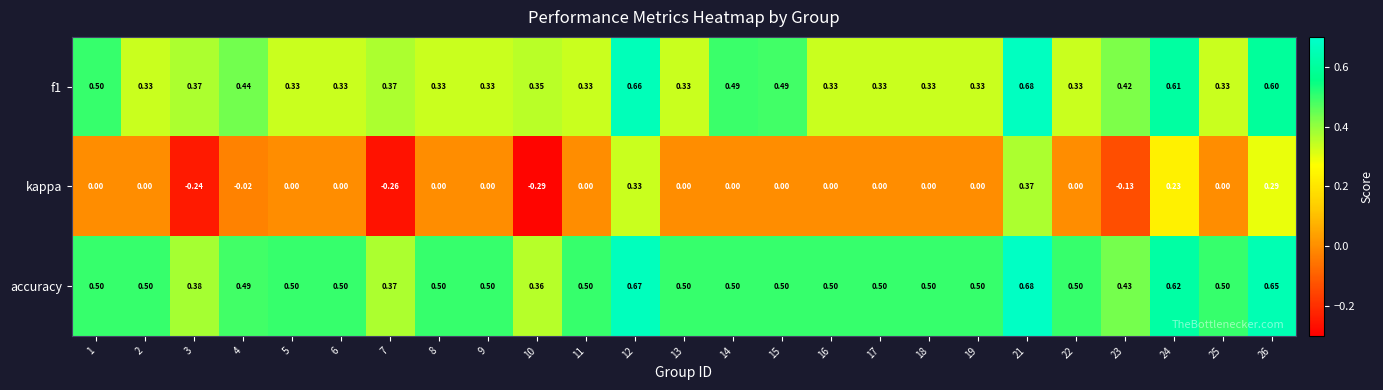

Which series has the largest range (max minus min)?

kappa